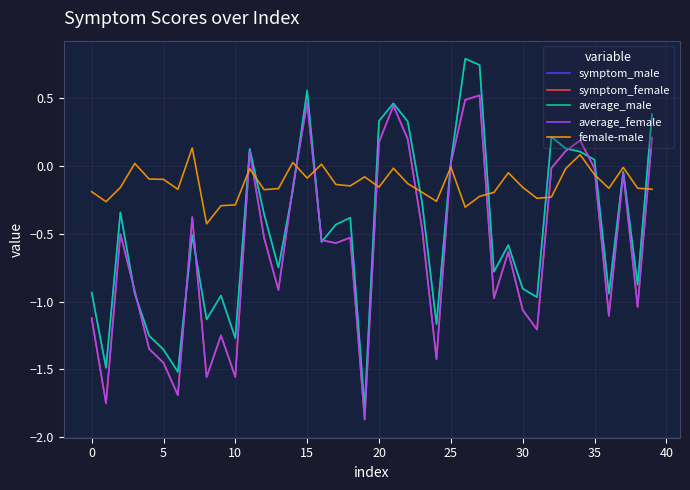

Which series has the largest total across all categories?

female-male